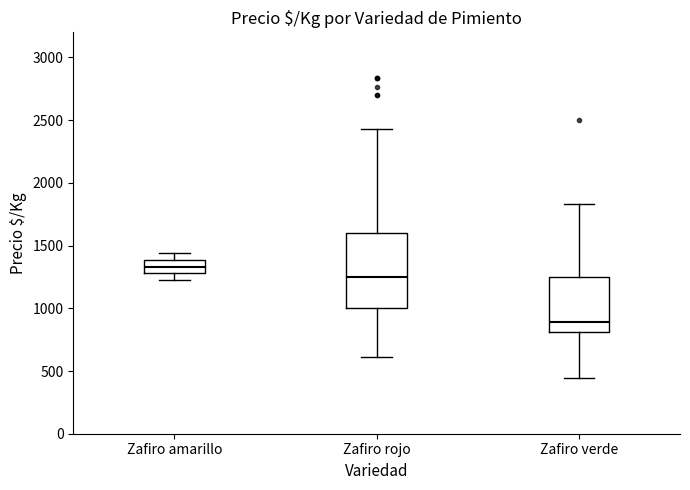

Which box has the lowest median line?

Zafiro verde